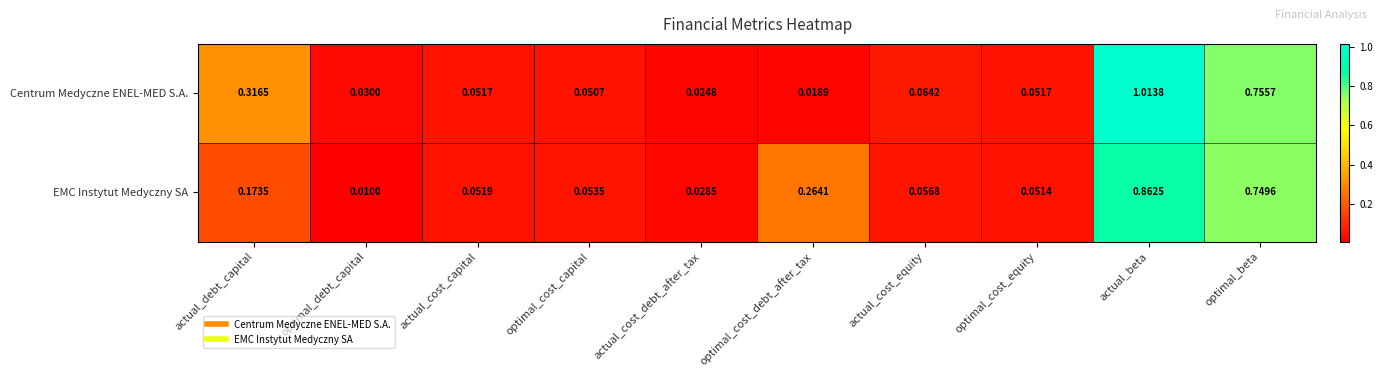

Which category has the lowest value in the Centrum Medyczne ENEL-MED S.A. series?

optimal_cost_debt_after_tax